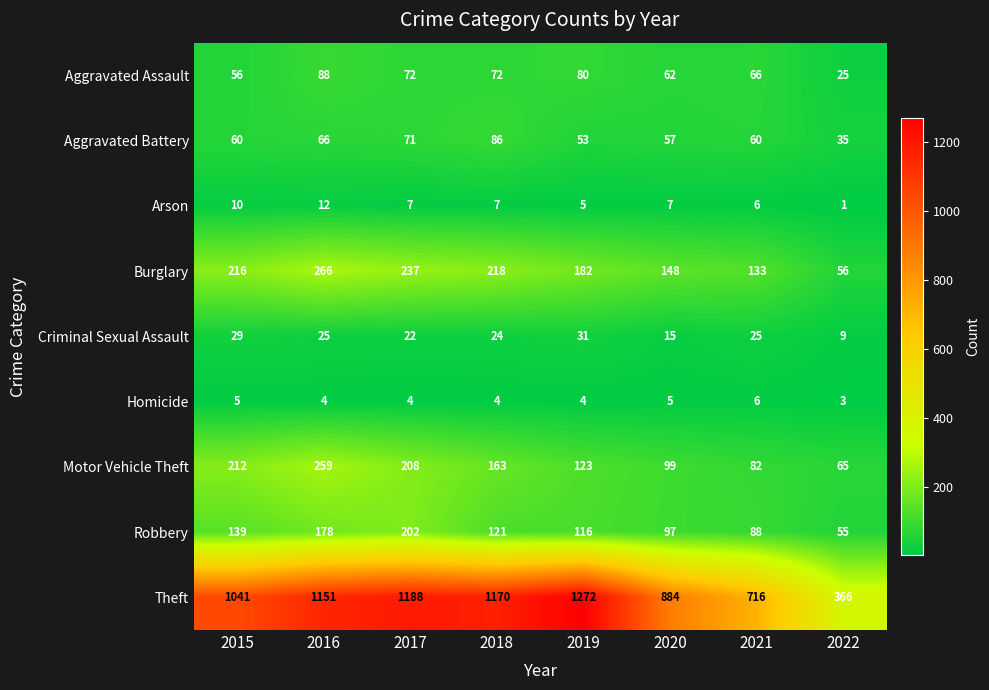

What is the total value across all series at 2022?

615